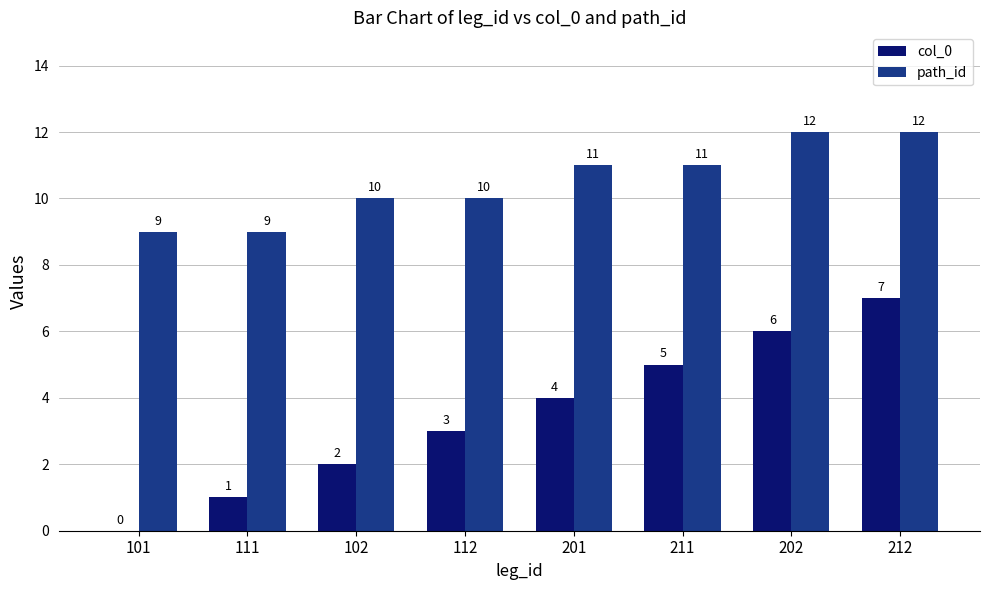

Is it true that col_0 equals 4 at 201?

True